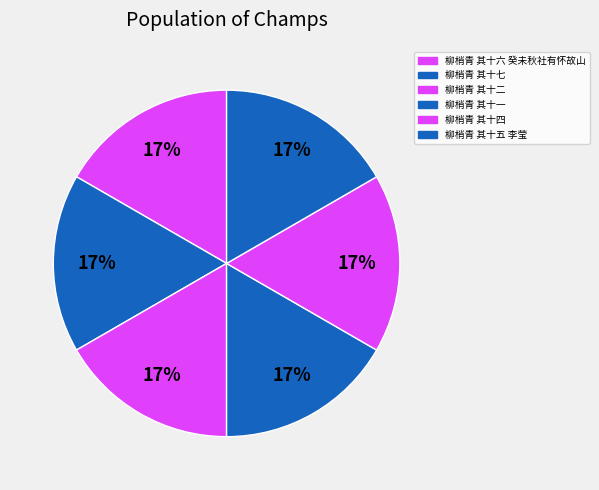

True or false: 柳梢青 其十二 accounts for 7% of the total.

False